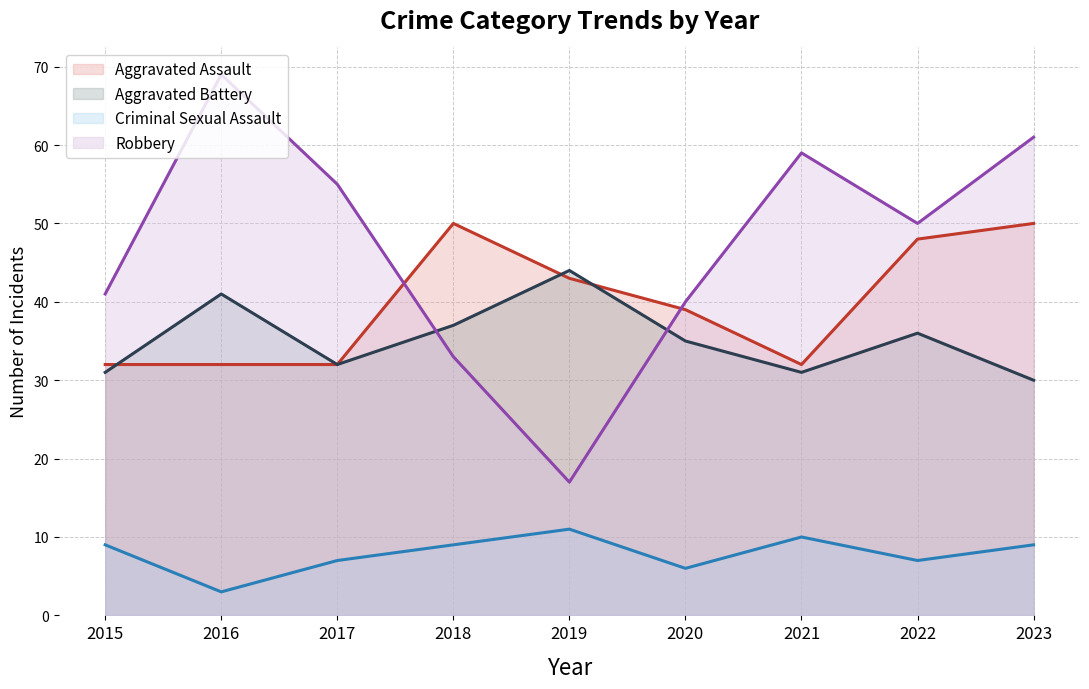

At which category is the sum across all series the highest?

2023